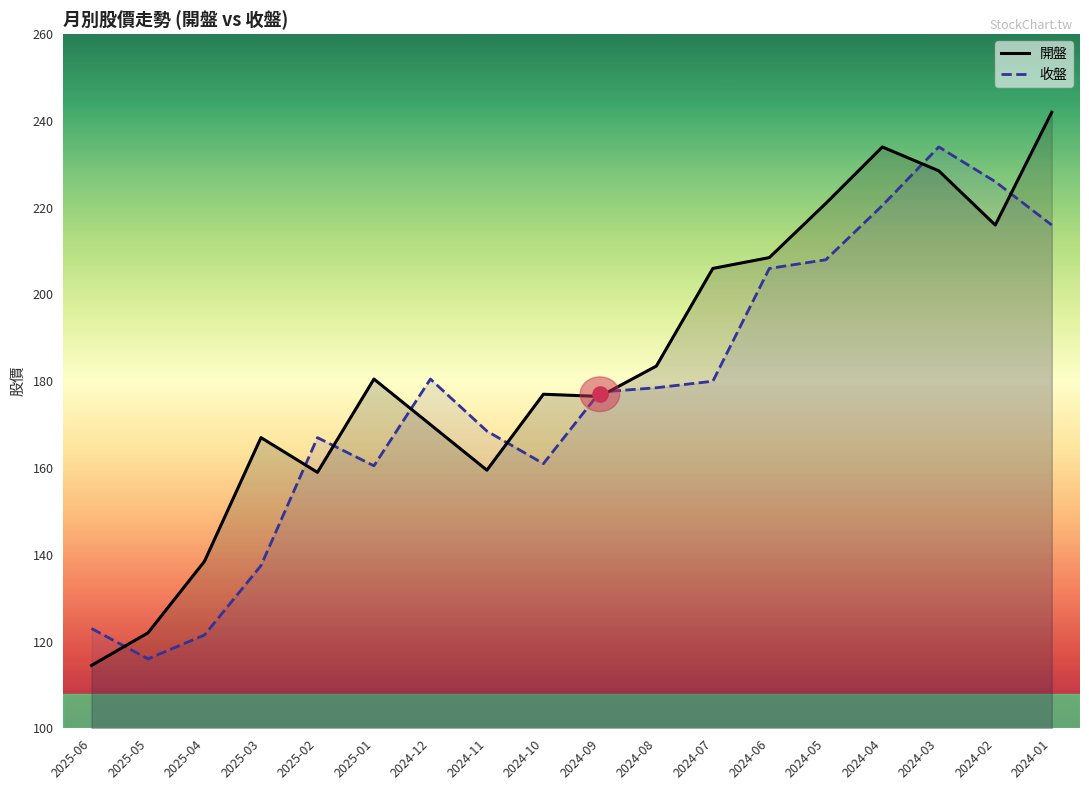

What is the total value across all series at 2024-07?

386.0